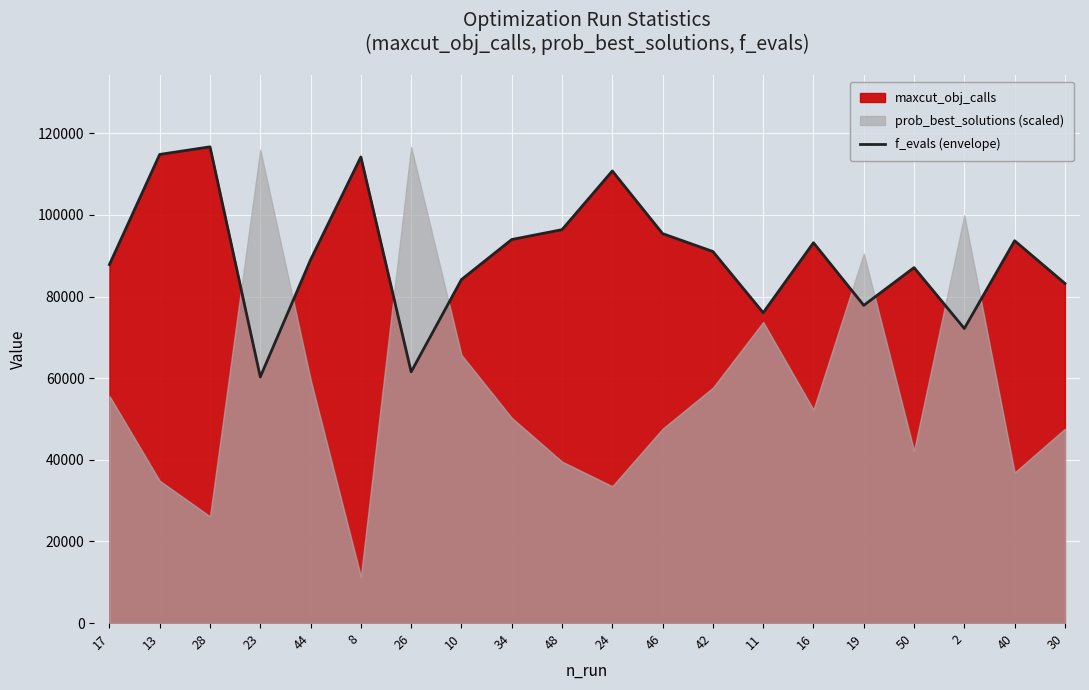

Reading right to left, extract all data points from this chart.

83206	93668	72164	87081	77837	93178	76033	91028	95404	110758	96380	93967	84153	61540	114192	88995	60304	116673	114809	87823